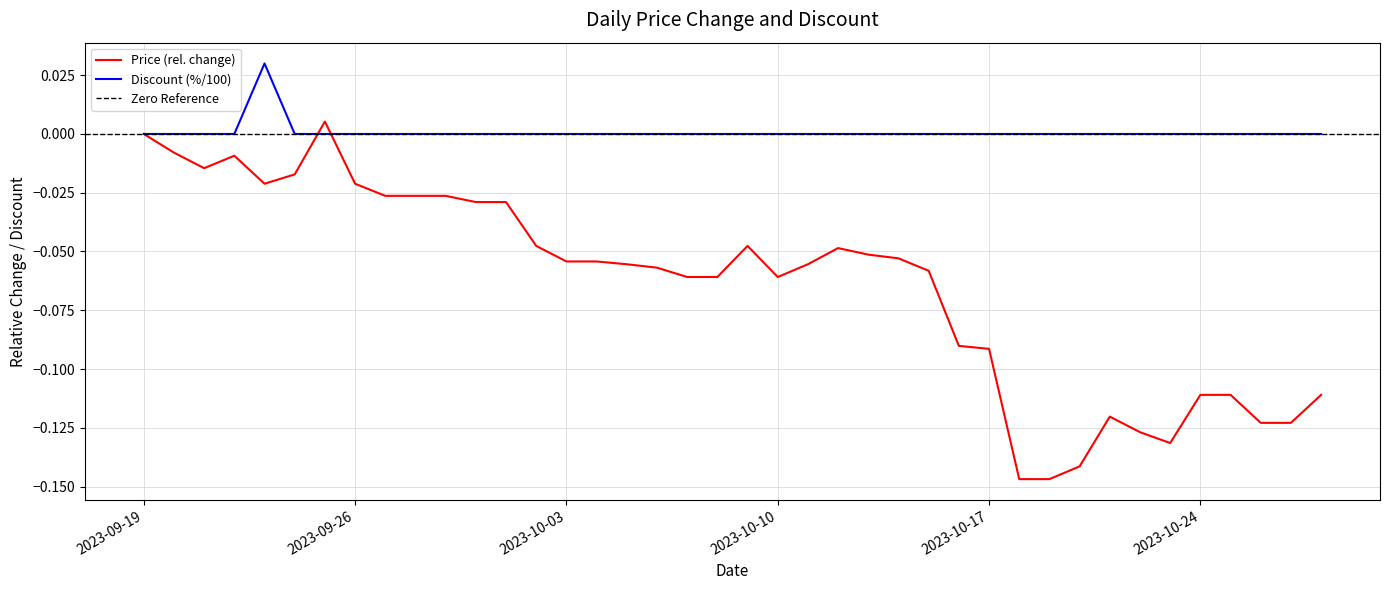

What is the minimum value shown in the chart?

-0.1